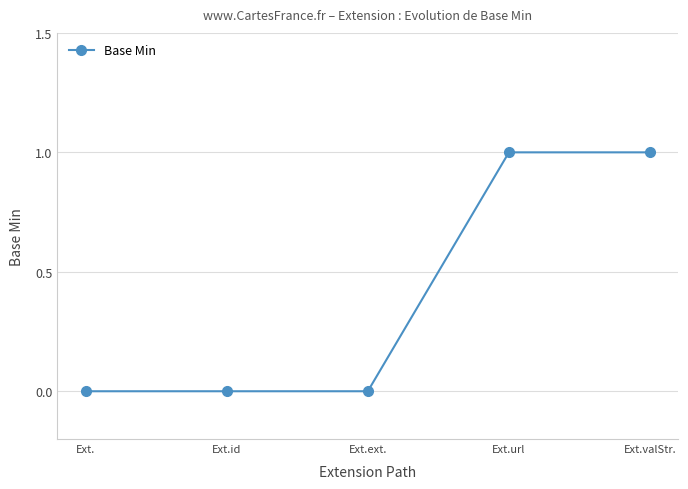

What is the difference between the maximum and second lowest values?

1